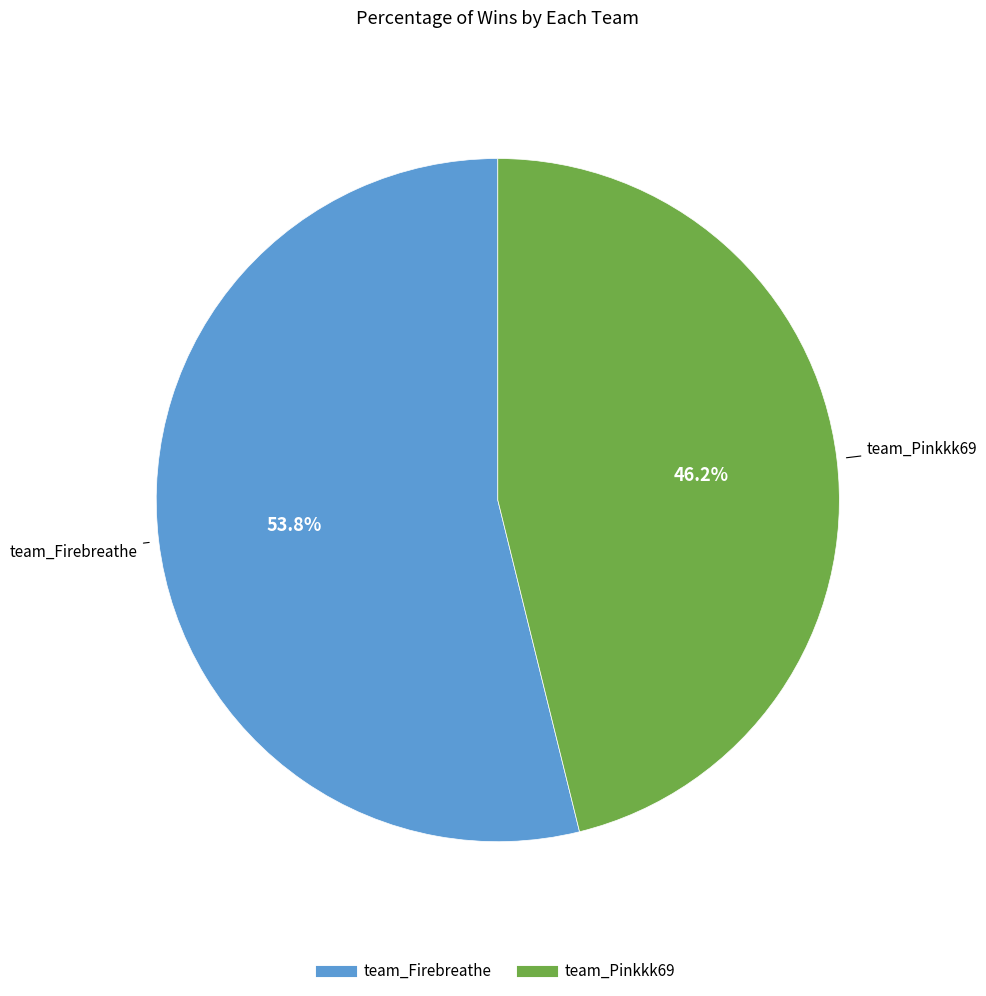

Combined, what portion of the pie is team_Firebreathe and team_Pinkkk69?

100.0%